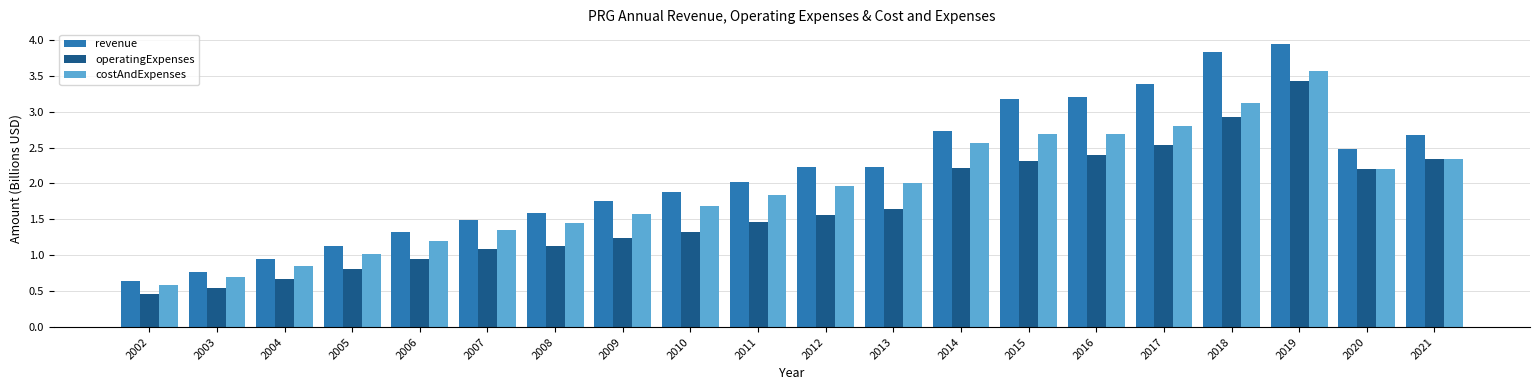

At which label does revenue reach its minimum?

2002